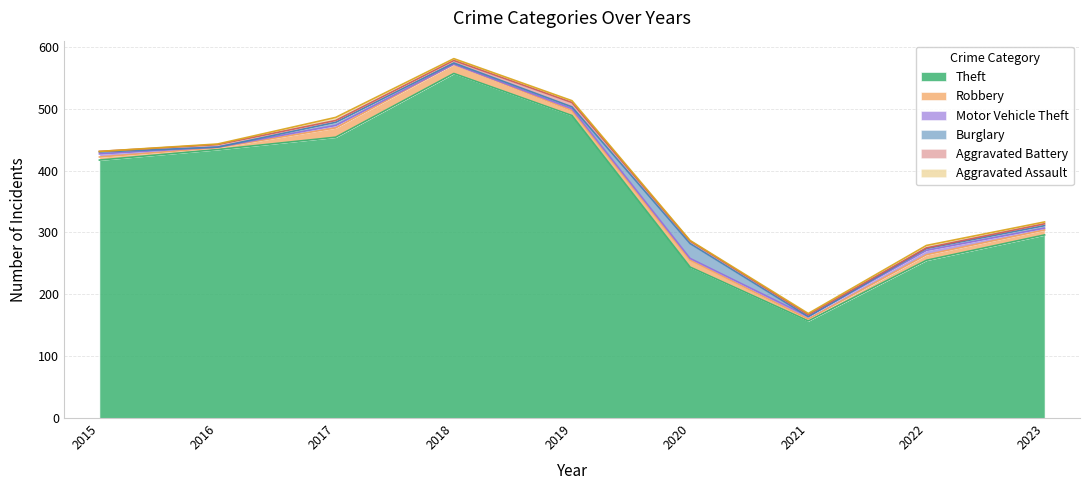

At how many categories does at least one series exceed 291?

6